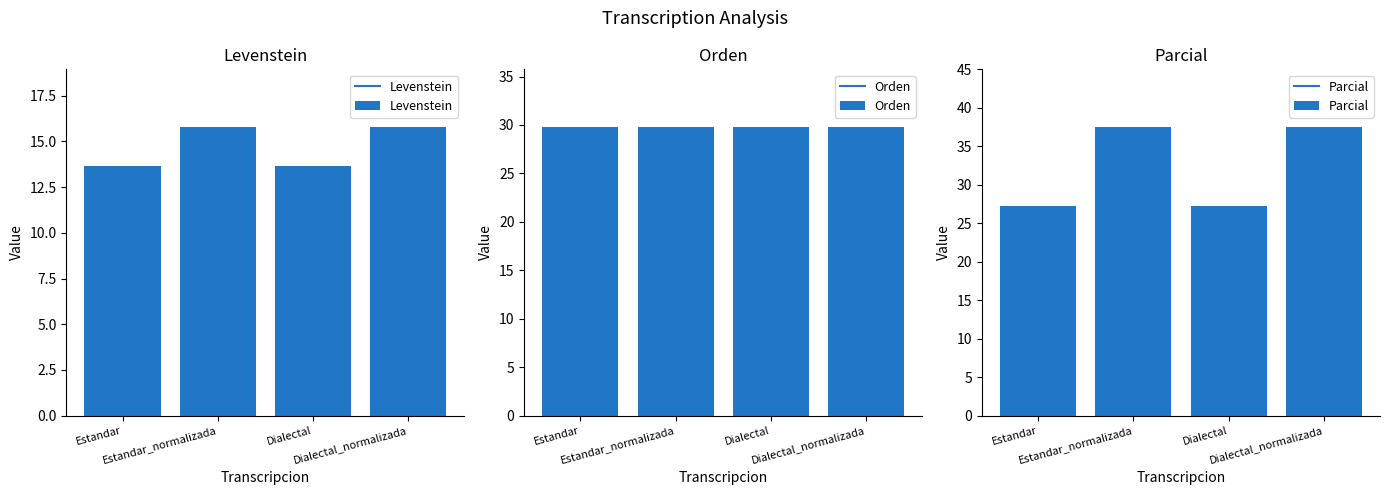

Which category has the lowest value in the Parcial series?

Estandar